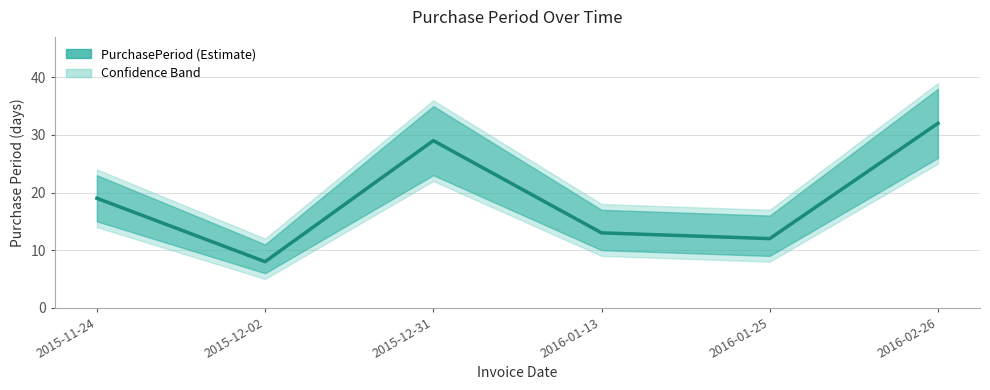

Between 2015-11-24 and 2016-02-26, which is larger?

2016-02-26